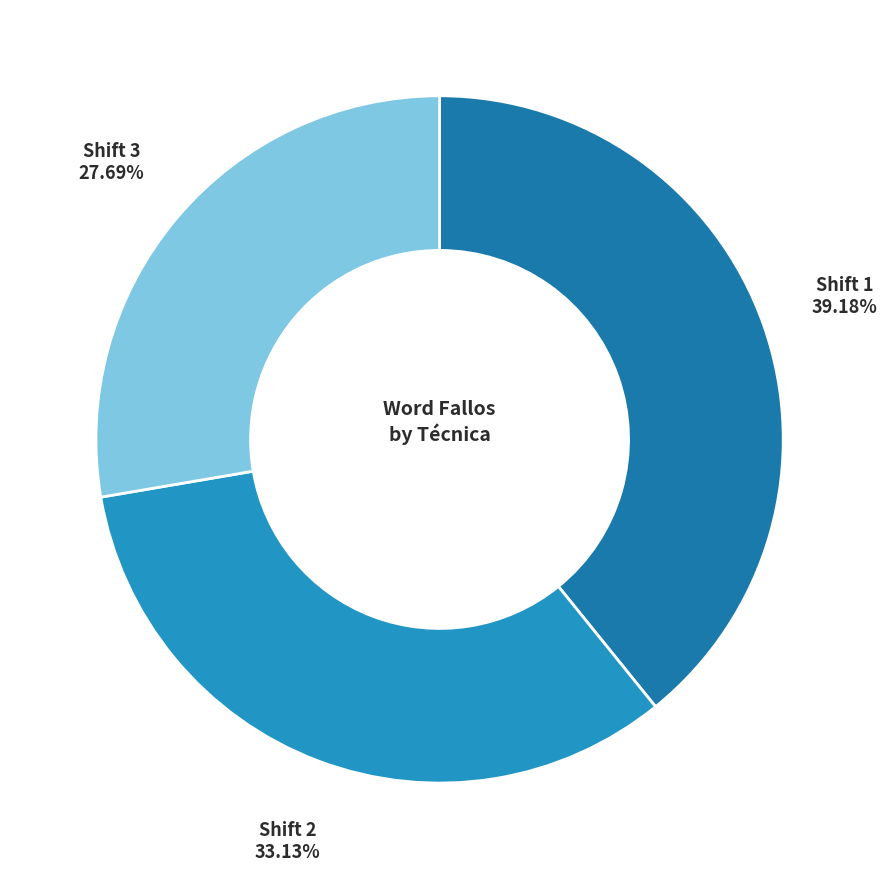

How many slices are in this pie chart?

3